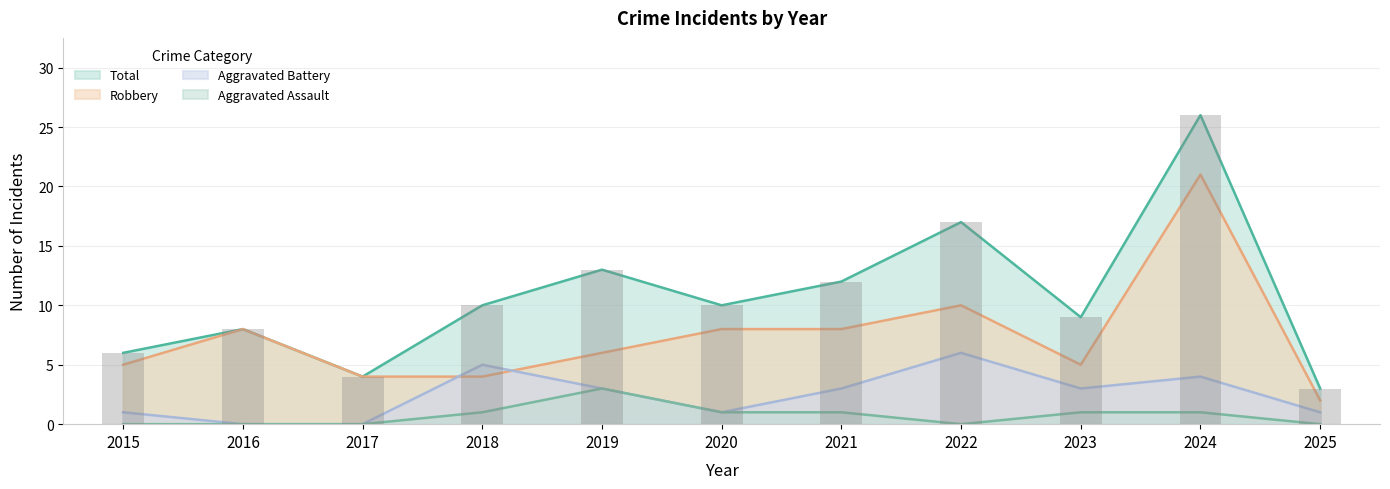

At how many categories does at least one series exceed 5?

9